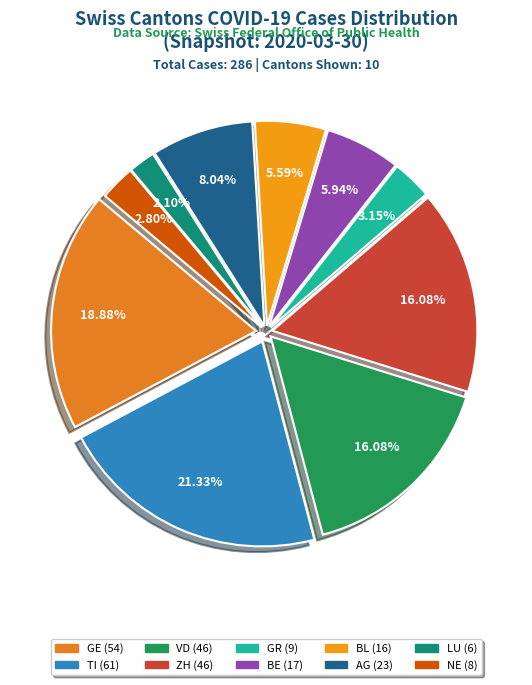

How many slices are in this pie chart?

10